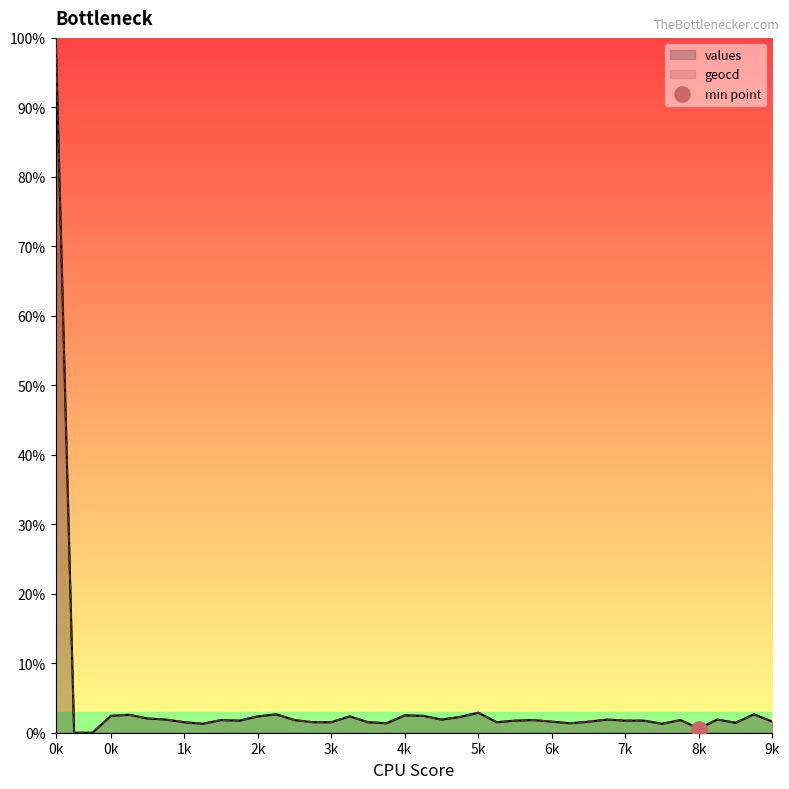

At how many categories does at least one series exceed 76?

1